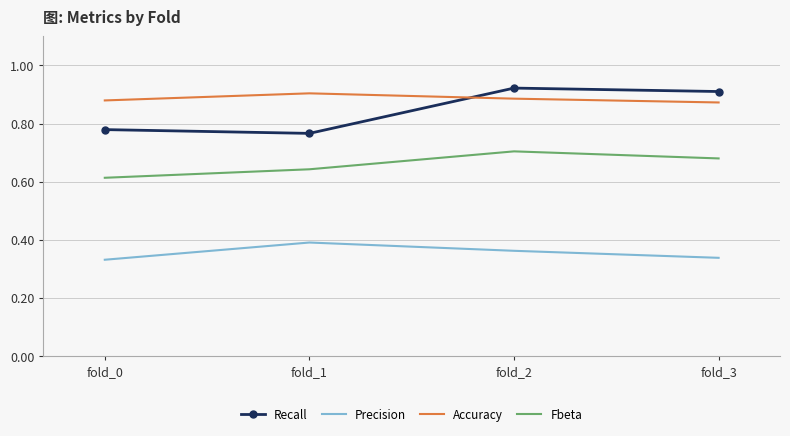

How many interior local peaks does the Fbeta series have?

1